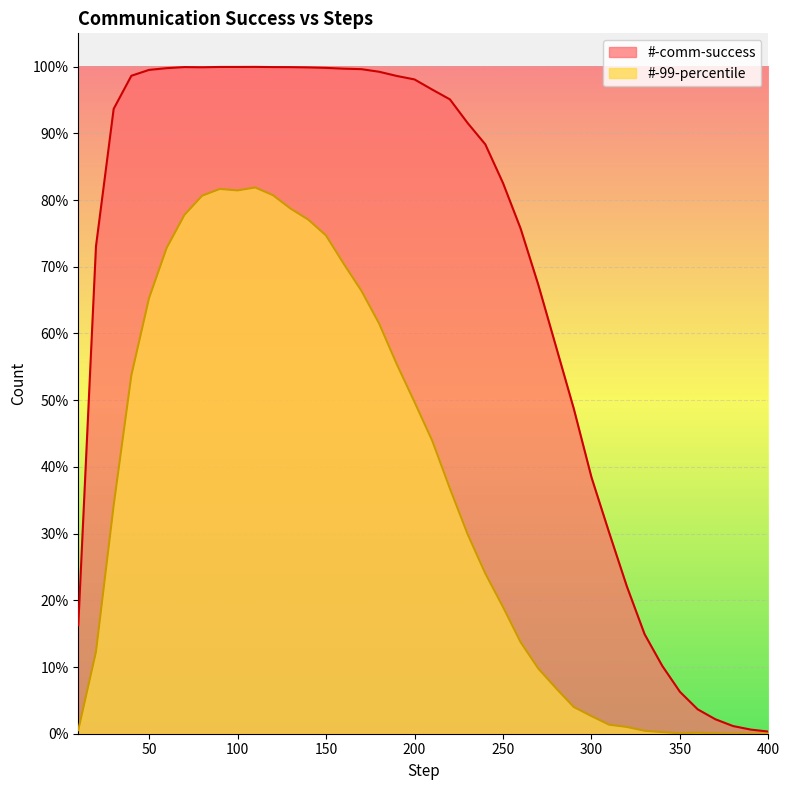

What is the sum of all #-comm-success values?

270936